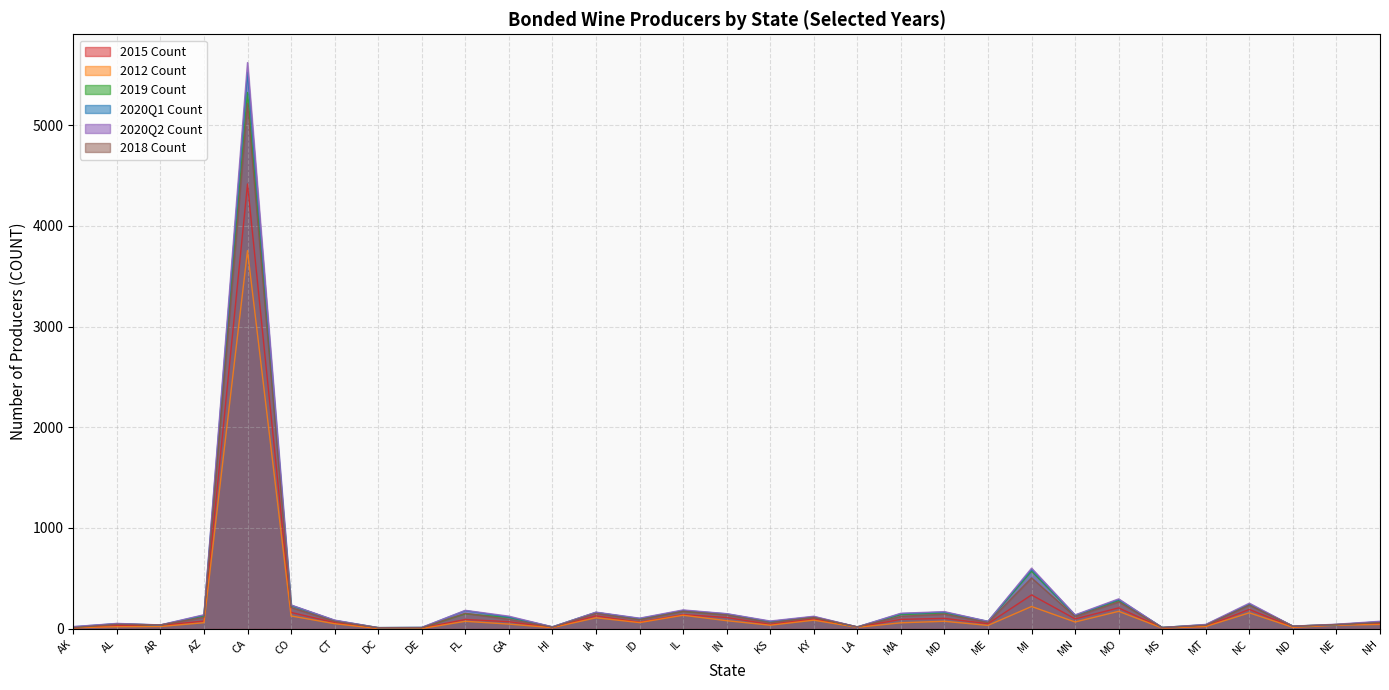

What is the label of the 9th point from the left?

DE